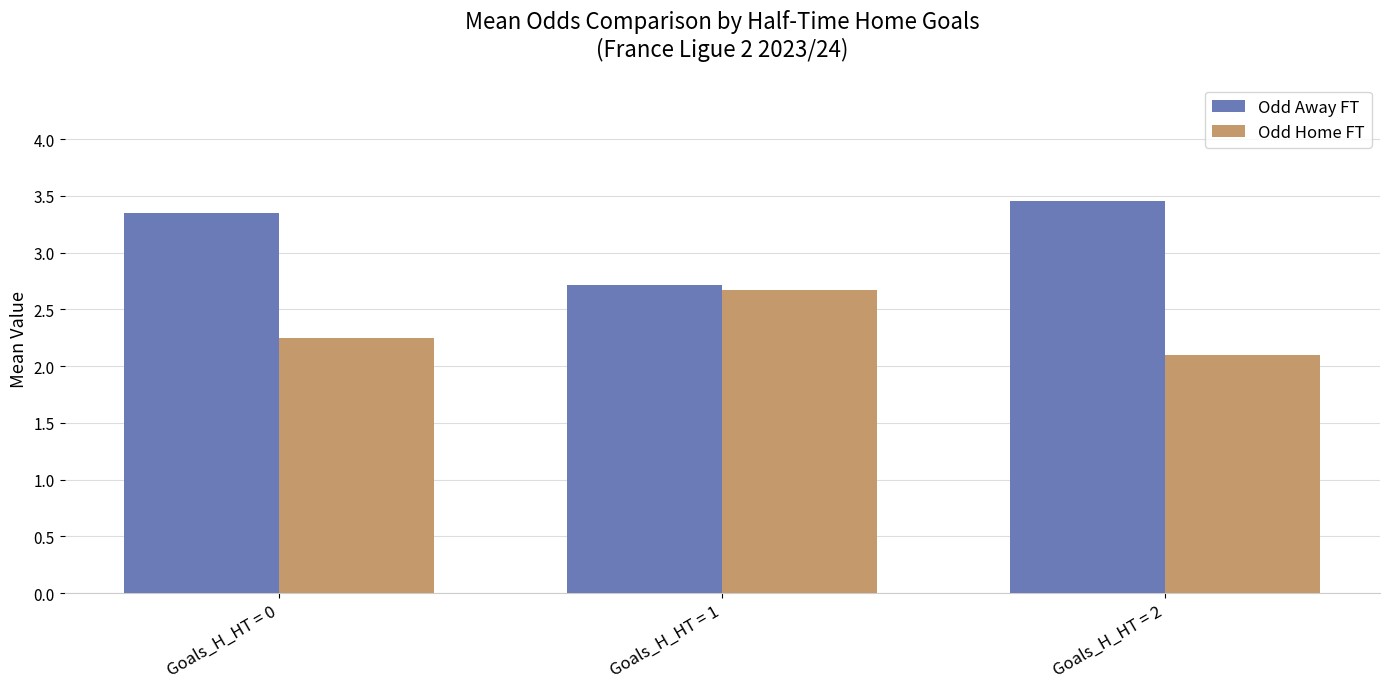

Count the number of categories in the chart.

3